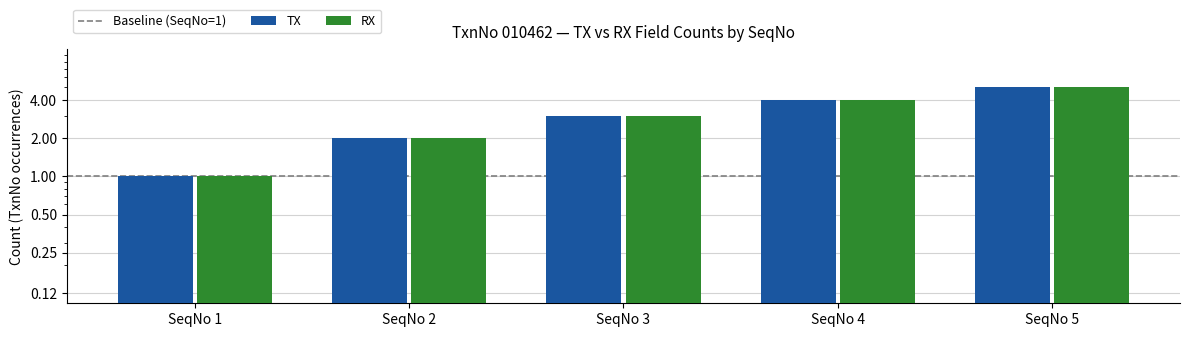

Reading left to right, what are all the values shown in this chart?

TX: 1	2	3	4	5
RX: 1	2	3	4	5